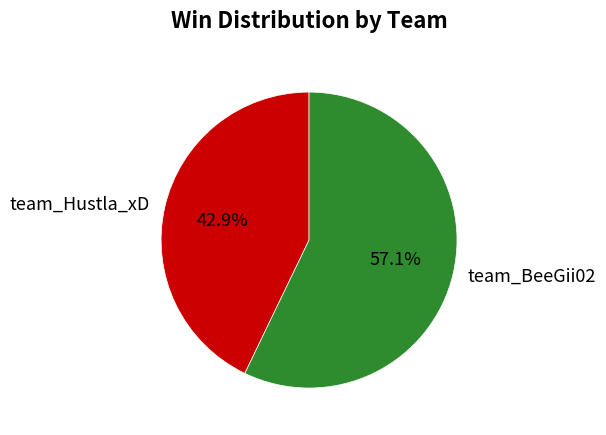

Which slice is the smallest?

team_Hustla_xD